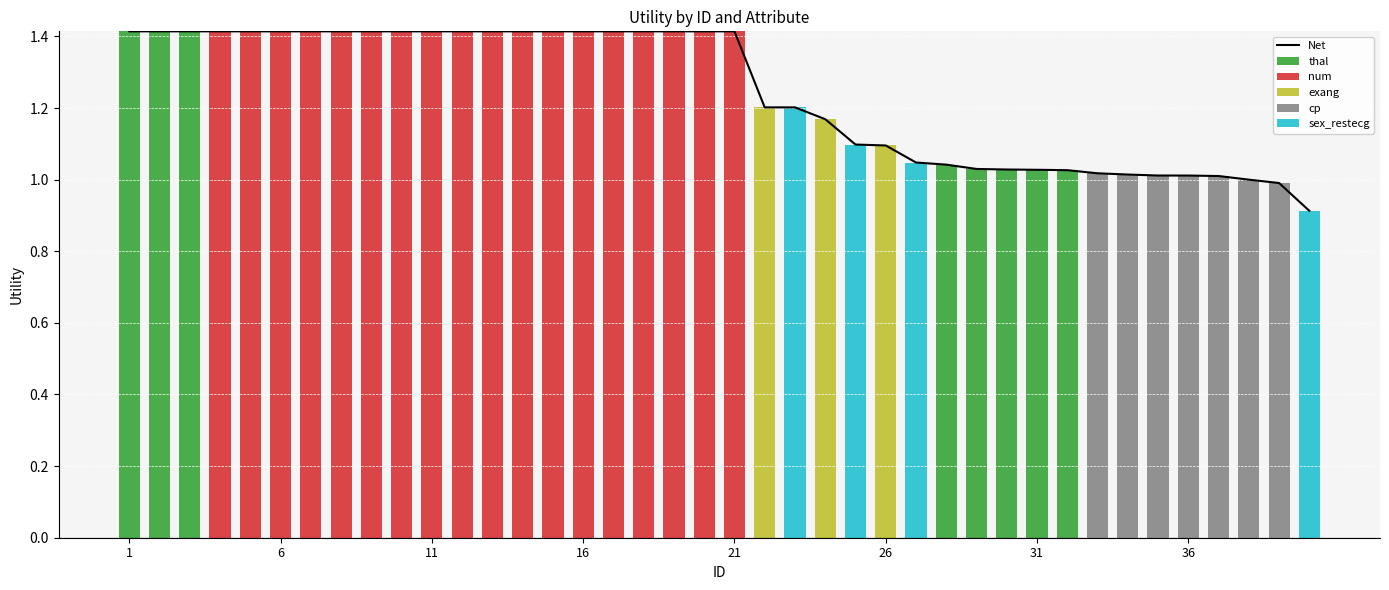

What are all the series names shown in the legend?

Net, thal, num, exang, cp, sex_restecg